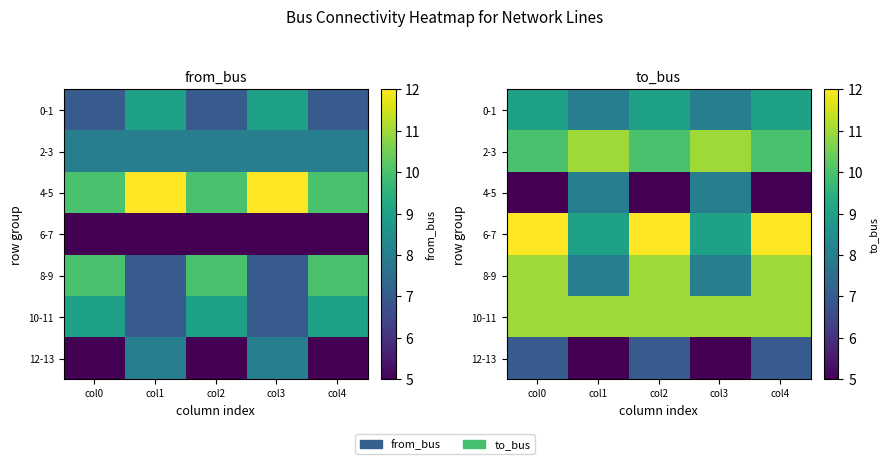

What is the minimum value for 0-1?

8